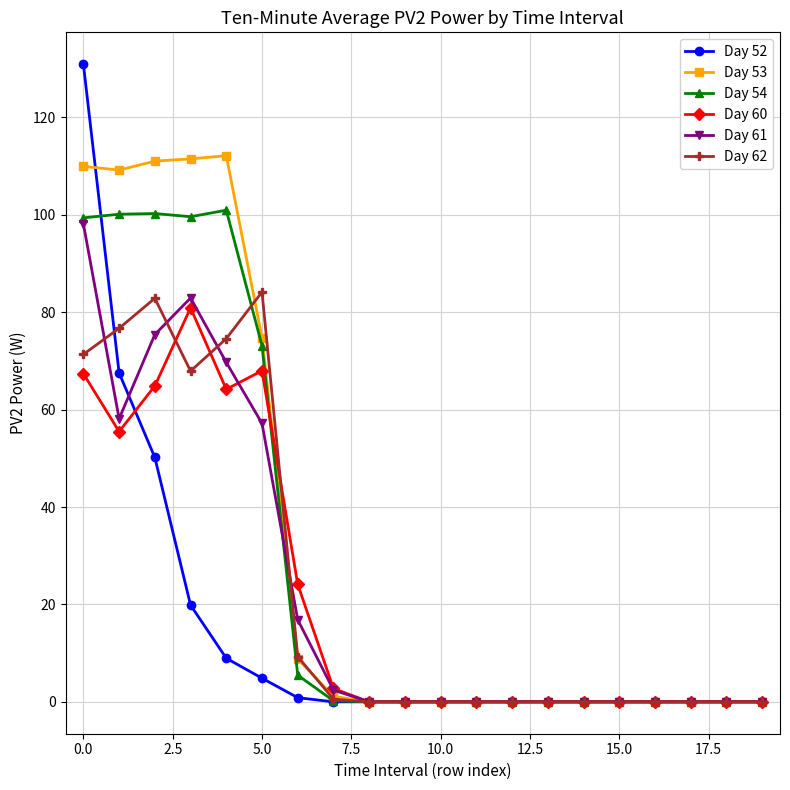

At how many categories does at least one series exceed 86?

5